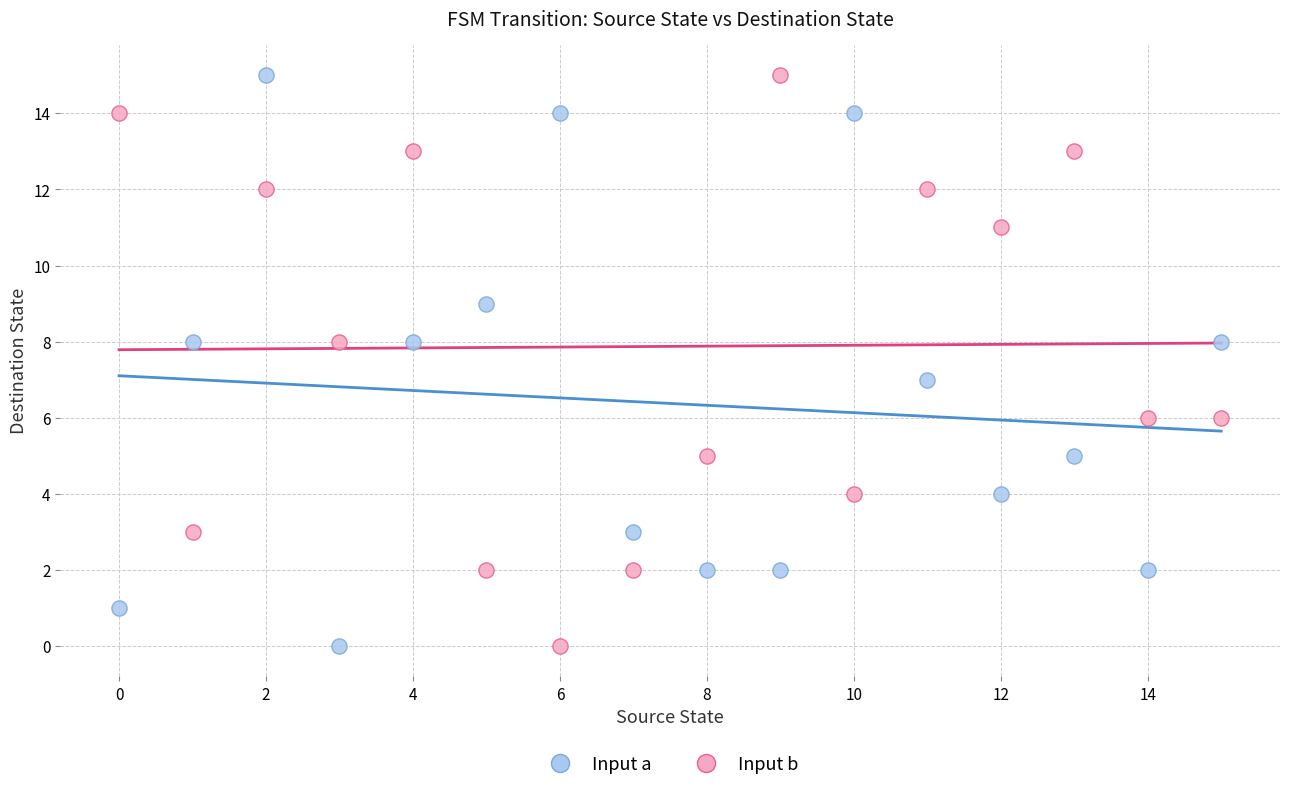

What are all the series names shown in the legend?

Input a, Input b